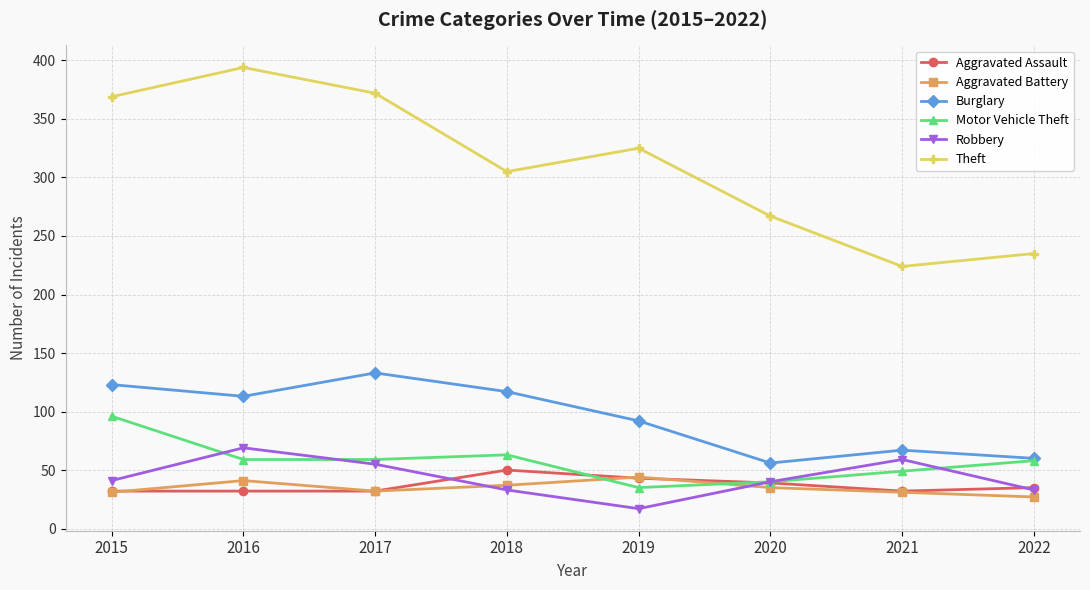

How many categories are shown in the chart?

8